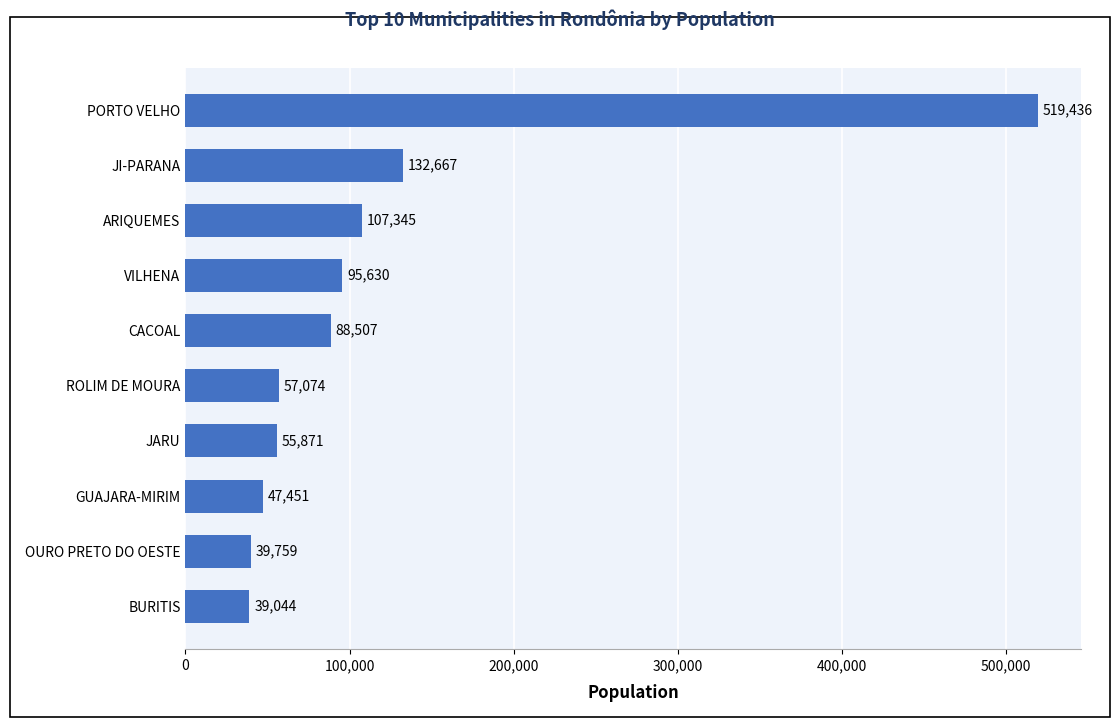

Which has a higher value, CACOAL or ARIQUEMES?

ARIQUEMES